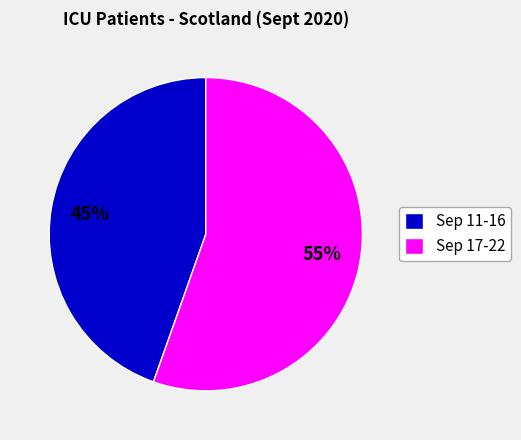

Which has a higher value, Sep 11-16 or Sep 17-22?

Sep 17-22